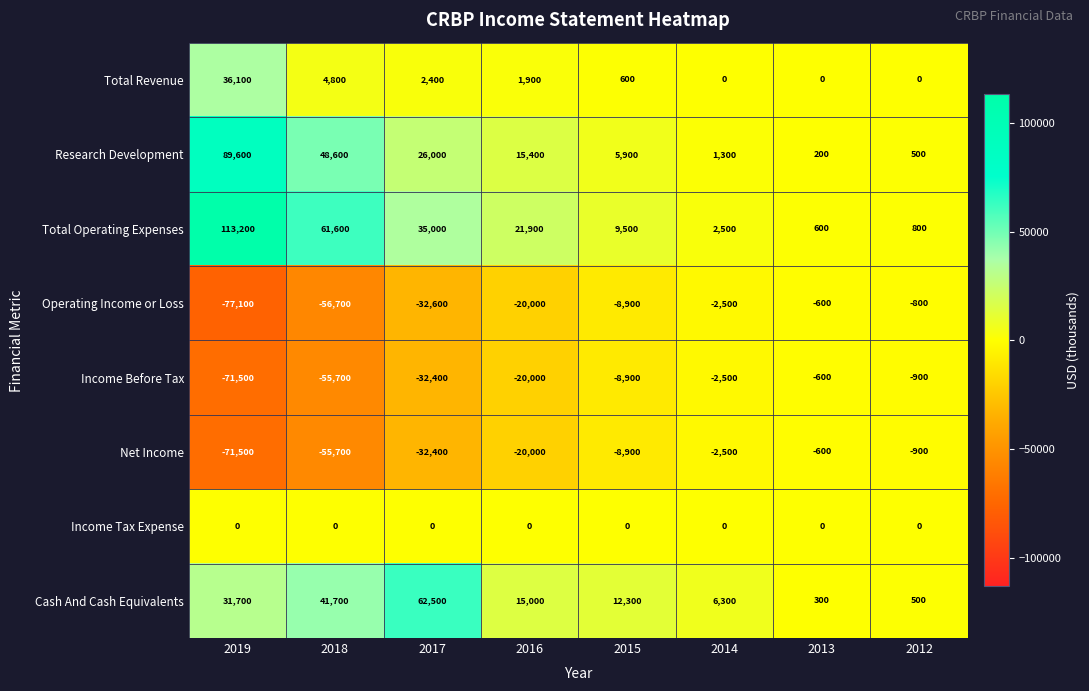

The Net Income series shows -71500 at 2019. True or false?

True